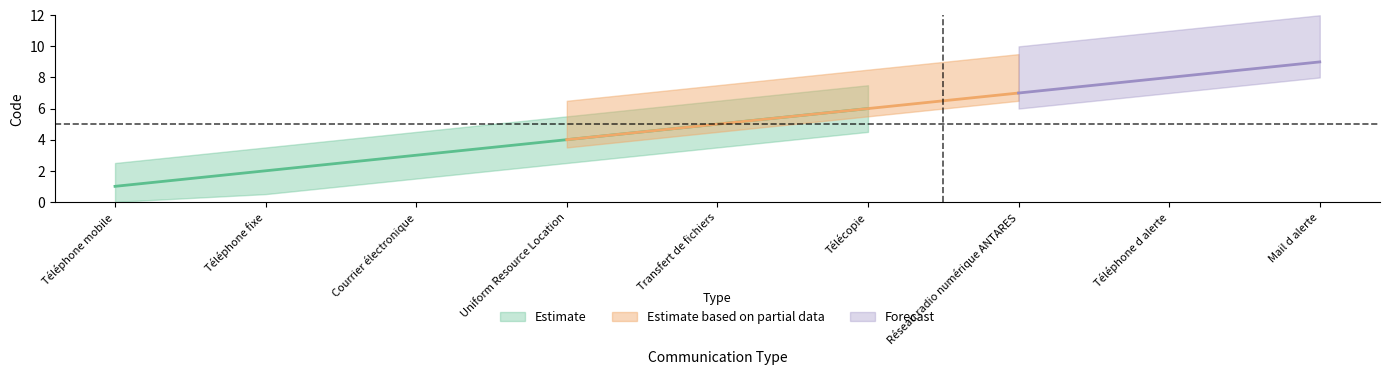

True or false: Forecast and Estimate based on partial data intersect in this chart.

False